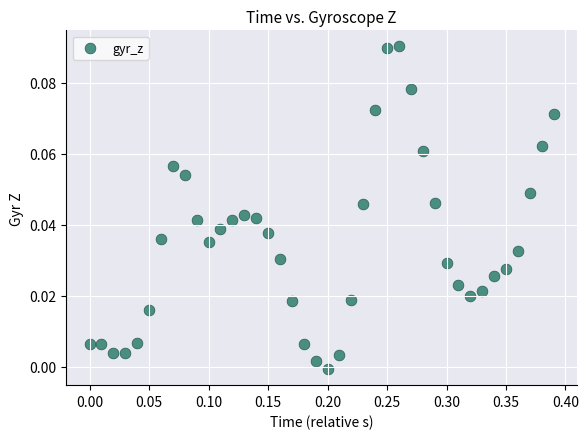

What is the range of X values (max minus min)?

0.4